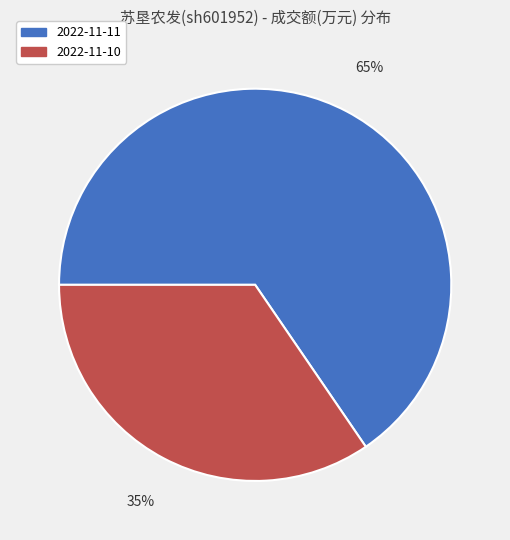

Rank the categories by value from lowest to highest.

2022-11-10, 2022-11-11